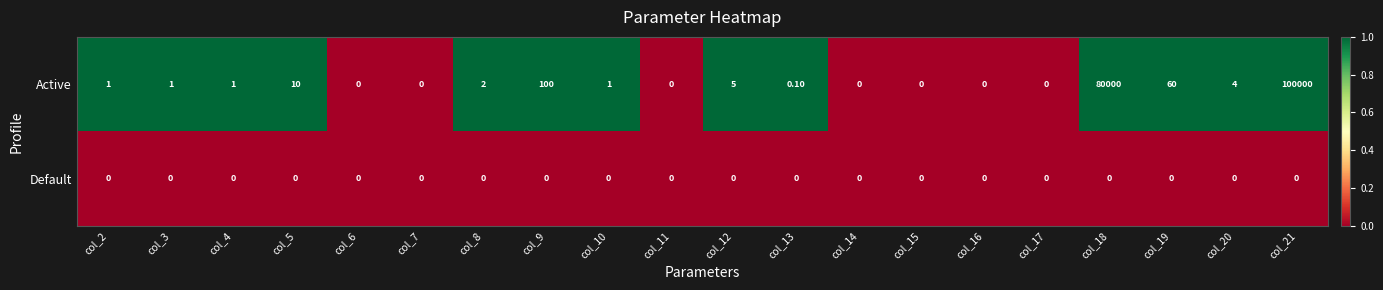

List the series in order of their peak value, lowest first.

Default, Active